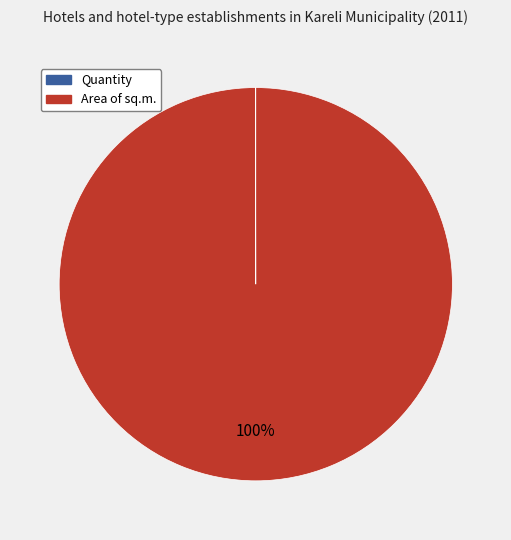

What is the majority slice?

Area of sq.m.